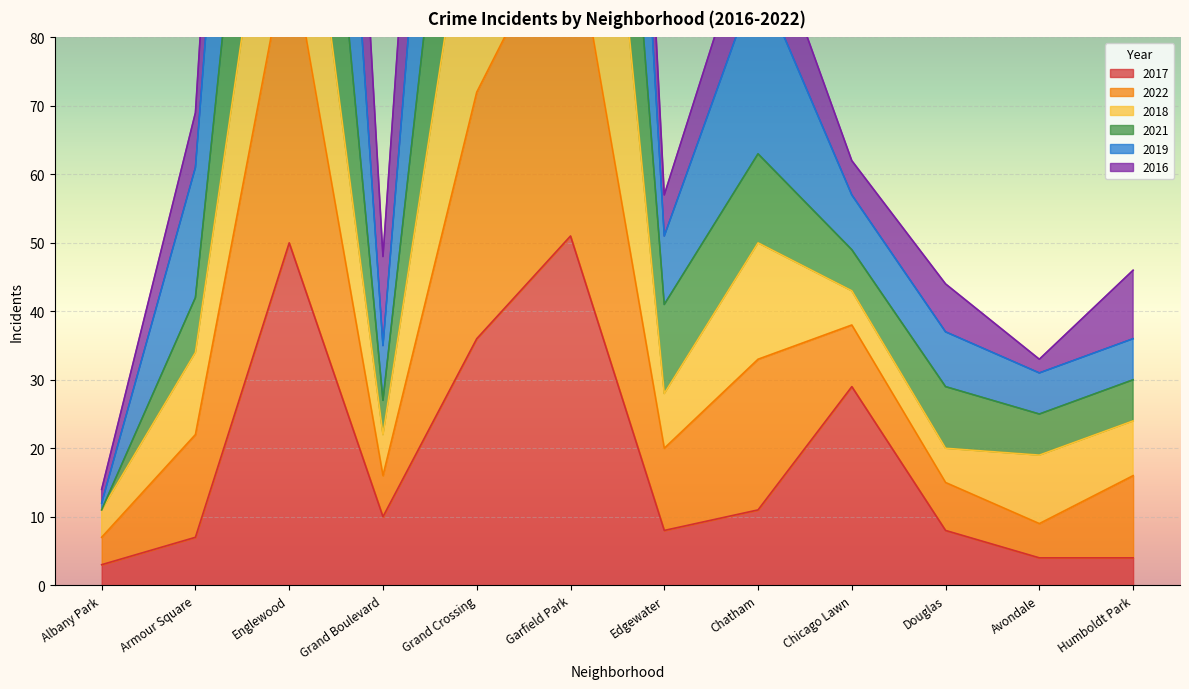

What is the label of the 10th point from the right?

Englewood